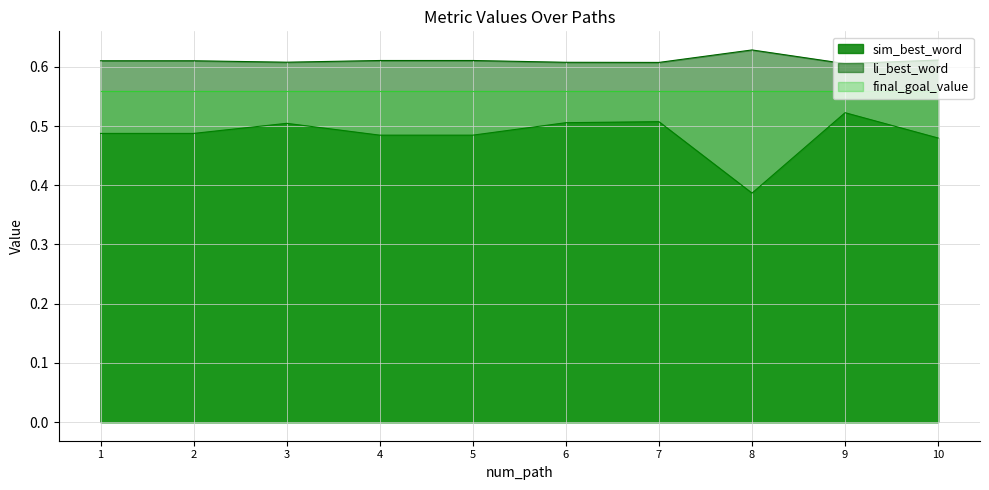

True or false: sim_best_word and li_best_word cross at least once.

False